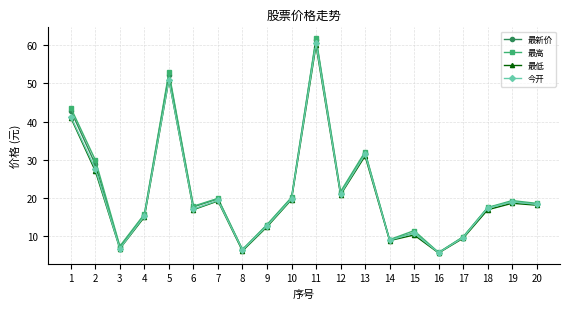

What is the smallest value displayed?

5.5